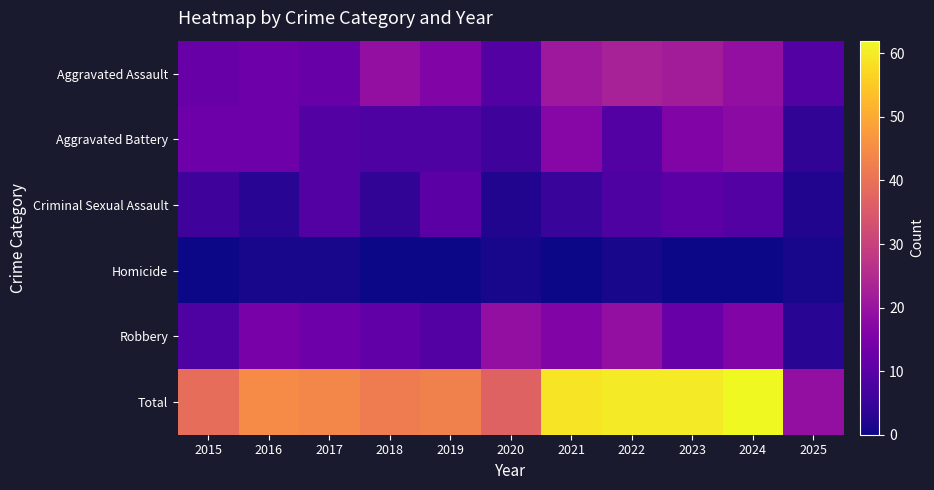

Reading left to right, list all the values displayed in this chart.

Aggravated Assault: 2015=12	2016=13	2017=12	2018=19	2019=16	2020=9	2021=21	2022=23	2023=22	2024=19	2025=9
Aggravated Battery: 2015=13	2016=13	2017=9	2018=8	2019=8	2020=6	2021=17	2022=9	2023=16	2024=18	2025=4
Criminal Sexual Assault: 2015=6	2016=3	2017=9	2018=4	2019=10	2020=2	2021=5	2022=8	2023=10	2024=9	2025=2
Homicide: 2015=0	2016=1	2017=1	2018=0	2019=0	2020=1	2021=0	2022=1	2023=0	2024=0	2025=1
Robbery: 2015=8	2016=15	2017=13	2018=11	2019=9	2020=19	2021=16	2022=19	2023=12	2024=16	2025=3
Total: 2015=39	2016=45	2017=44	2018=42	2019=43	2020=37	2021=59	2022=60	2023=60	2024=62	2025=19